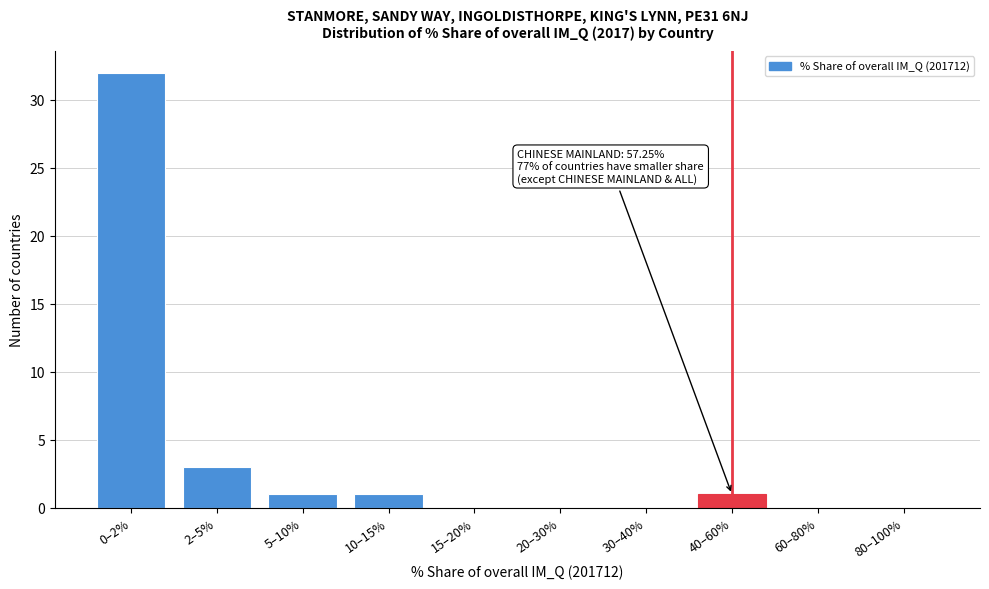

Reading left to right, list all the values displayed in this chart.

0–2%=32	2–5%=3	5–10%=1	10–15%=1	15–20%=0	20–30%=0	30–40%=0	40–60%=1	60–80%=0	80–100%=0